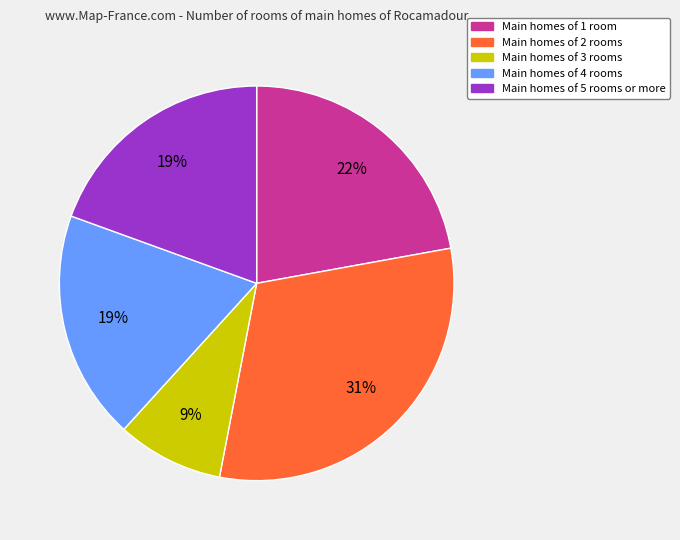

To the nearest percent, what is the average slice percentage?

20%